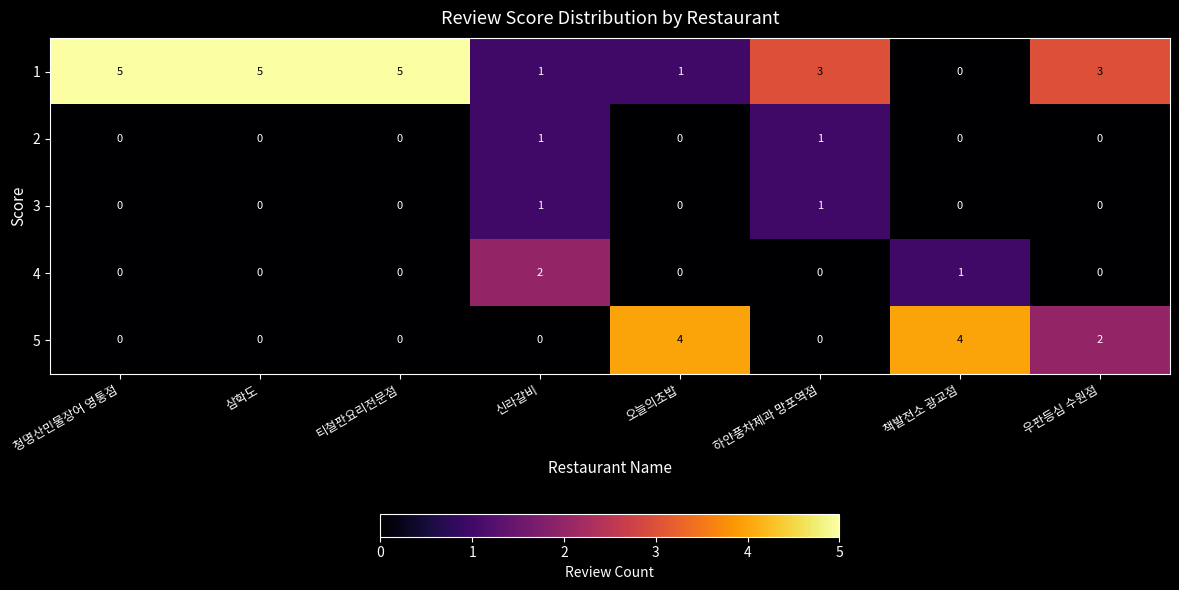

At how many categories does at least one series exceed 1?

8